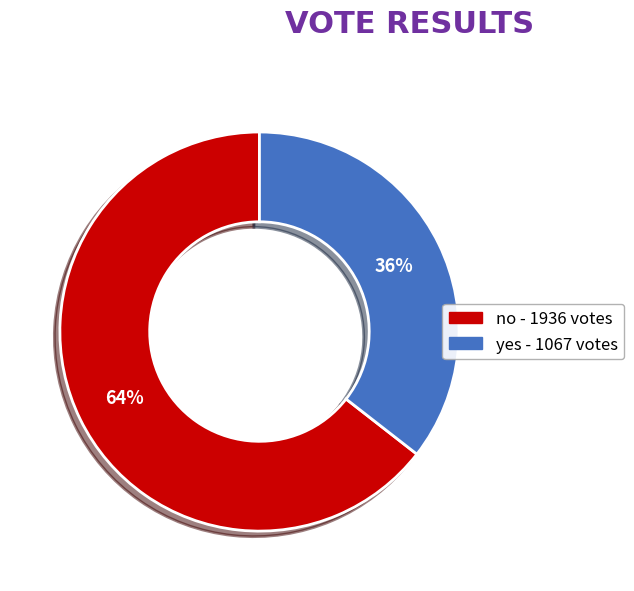

Combined, do no and yes account for over 50%?

Yes